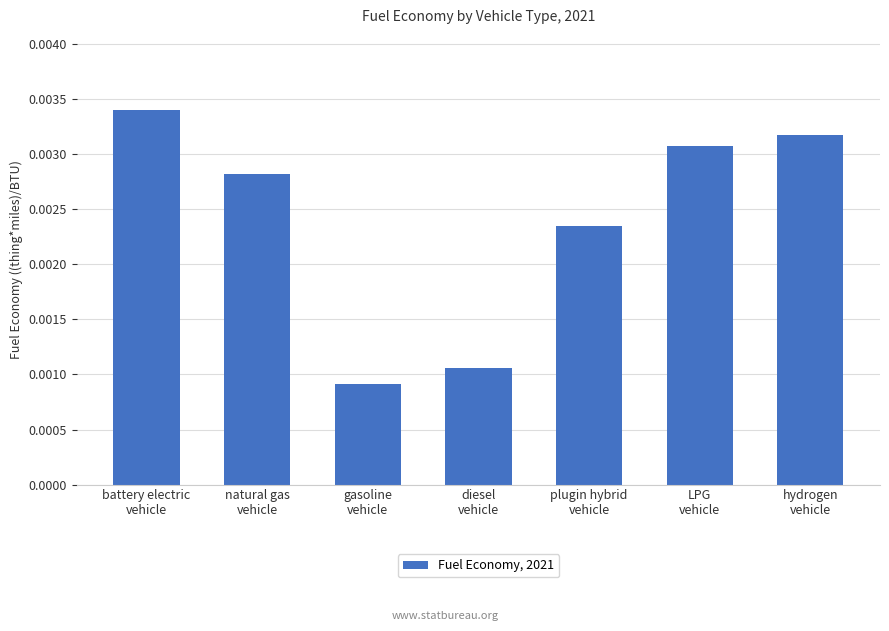

Which category has the highest value across all series?

battery electric
vehicle